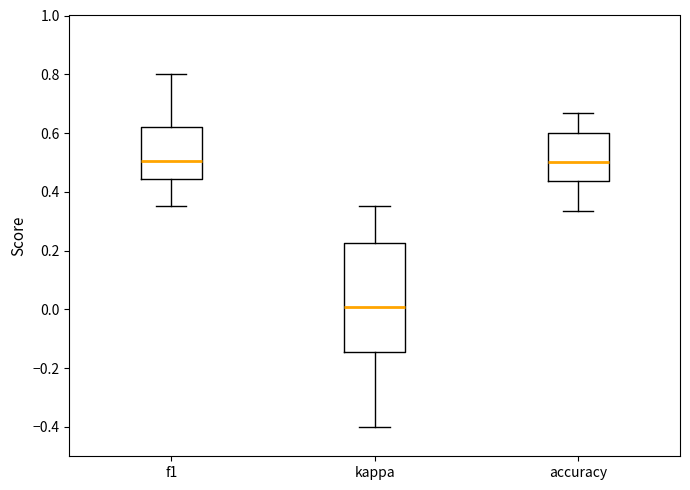

Which box is the tallest, from its lower edge to its upper edge?

kappa